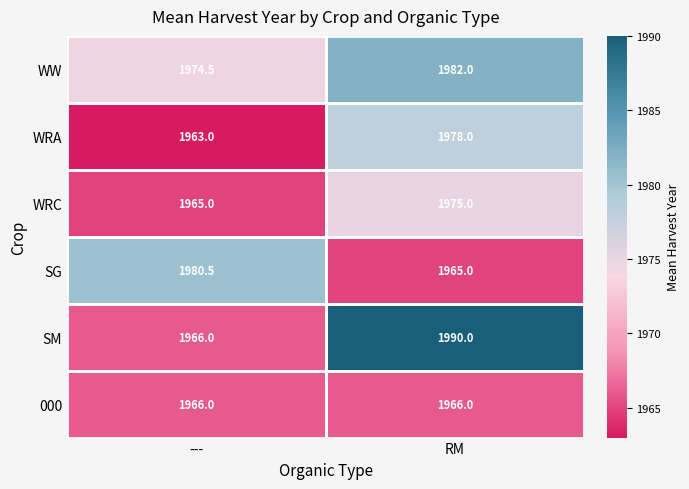

Which series has the largest range (max minus min)?

SM